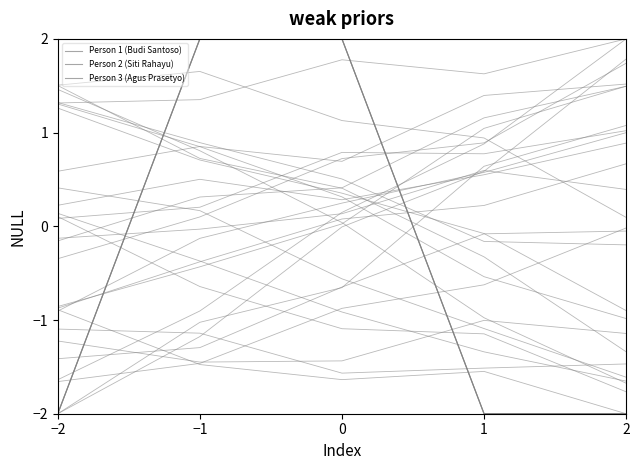

The Person 2 (Siti Rahayu) series shows -2.0 at −2. True or false?

True